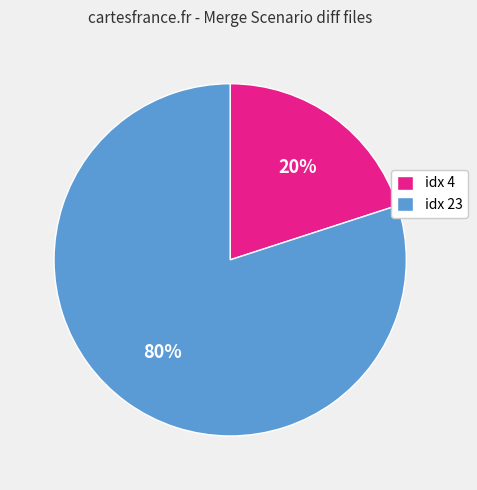

True or false: idx 23 accounts for 66% of the total.

False